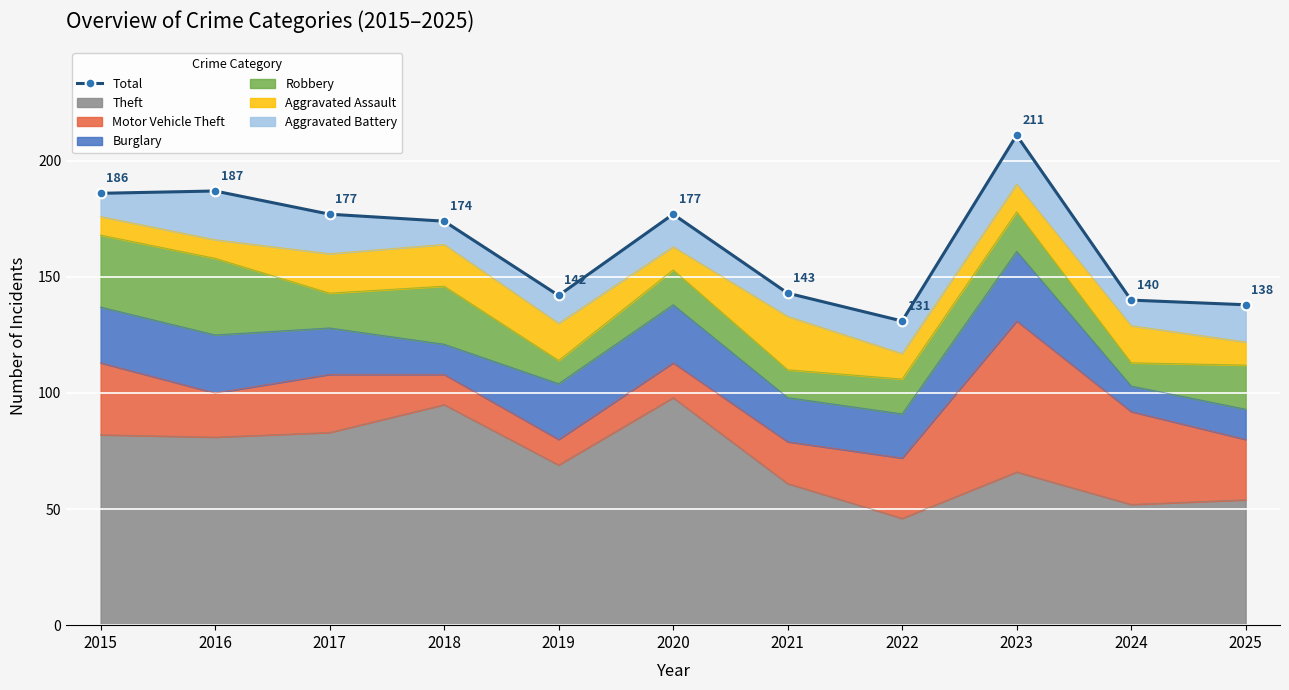

Reading left to right, list all the values displayed in this chart.

186	187	177	174	142	177	143	131	211	140	138